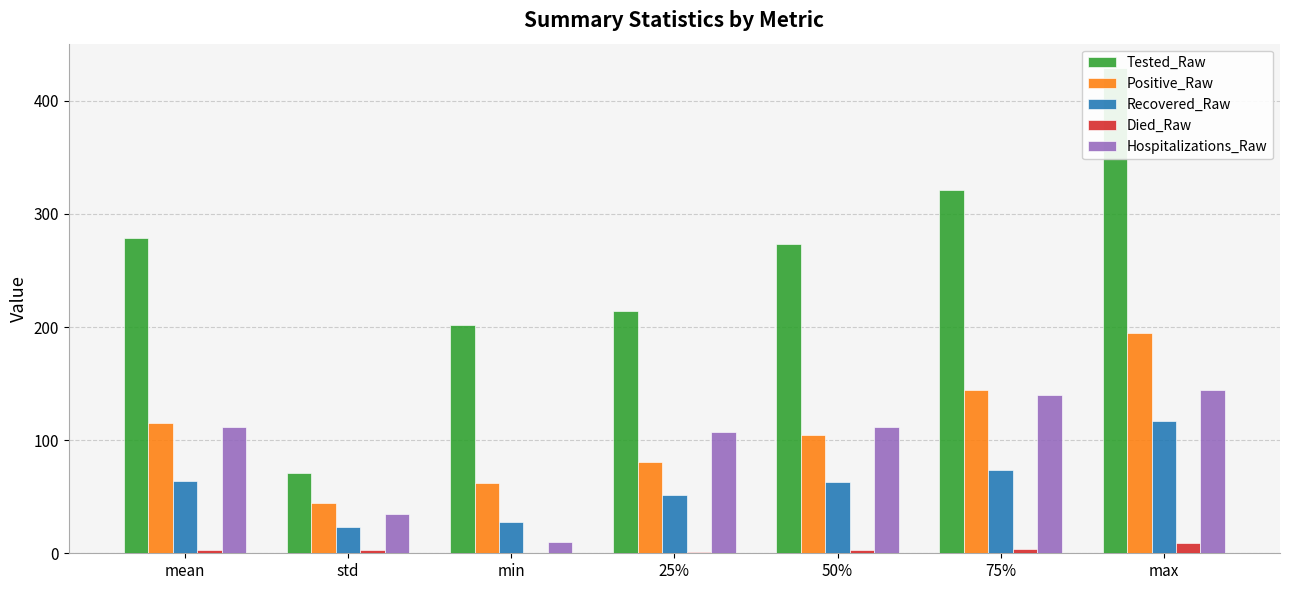

What is the difference between the Positive_Raw values at max and 75%?

50.5